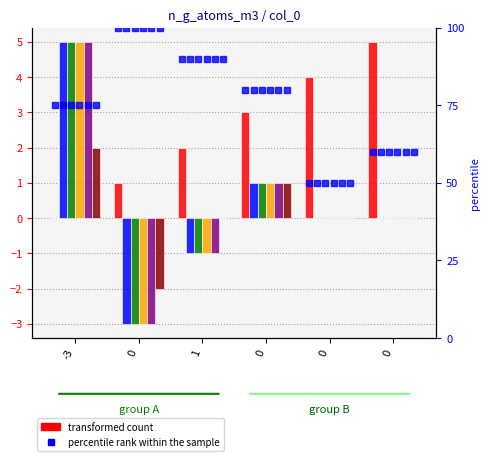

What is the total value across all series at 1?

-2